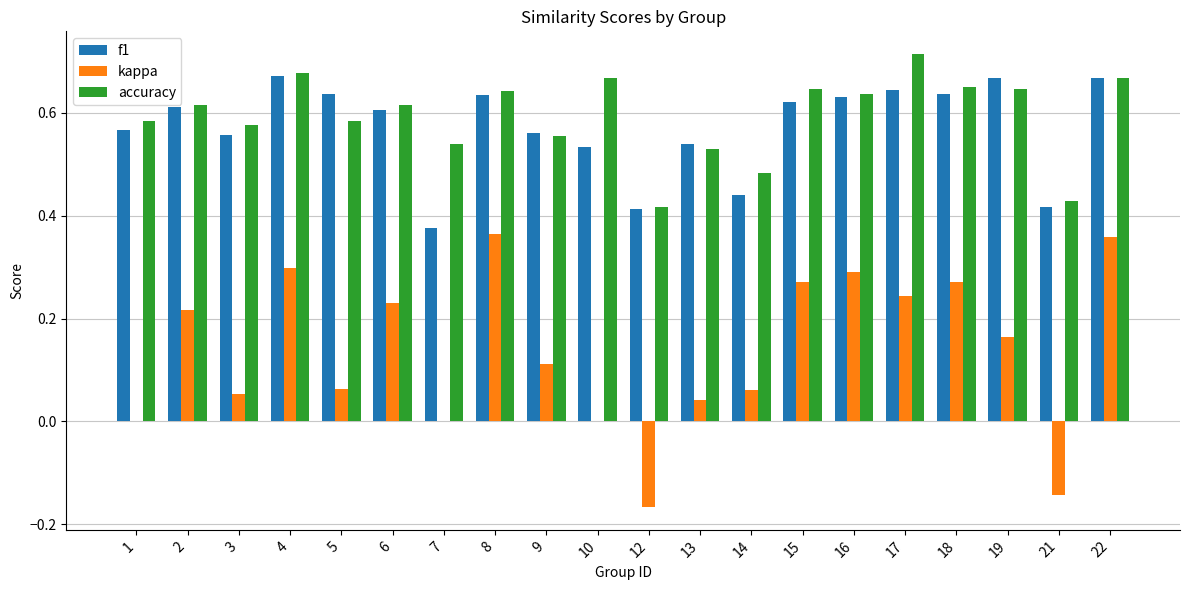

At which label does accuracy reach its peak?

17